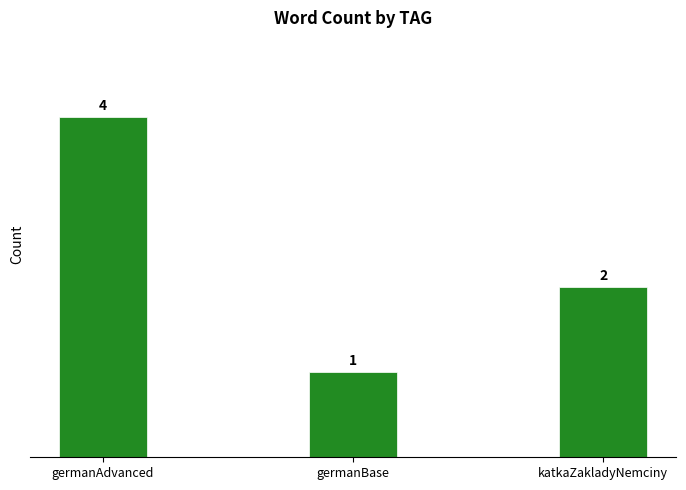

Where is the data nearest to the value 2?

katkaZakladyNemciny